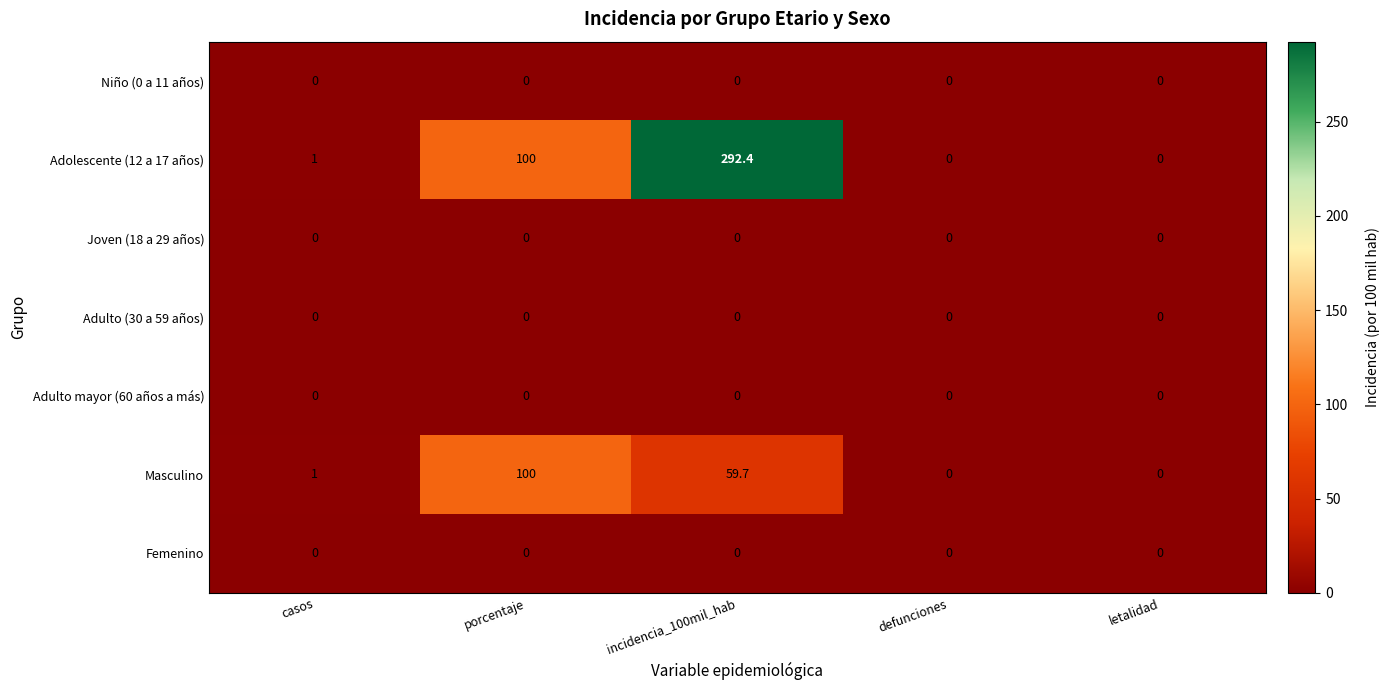

What is the difference between the second highest and minimum values in the Adolescente (12 a 17 años) series?

100.0